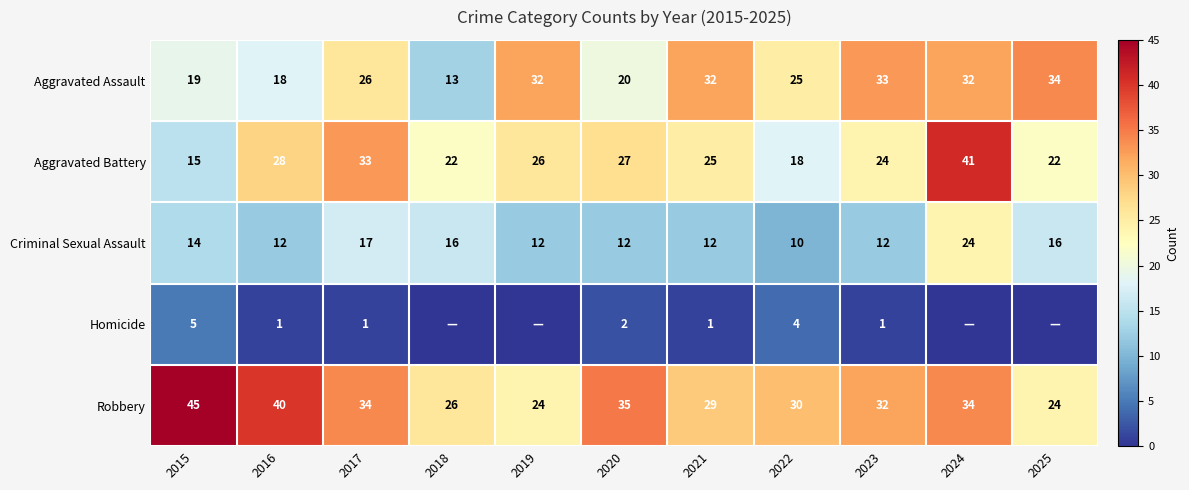

What is the greatest value displayed?

45